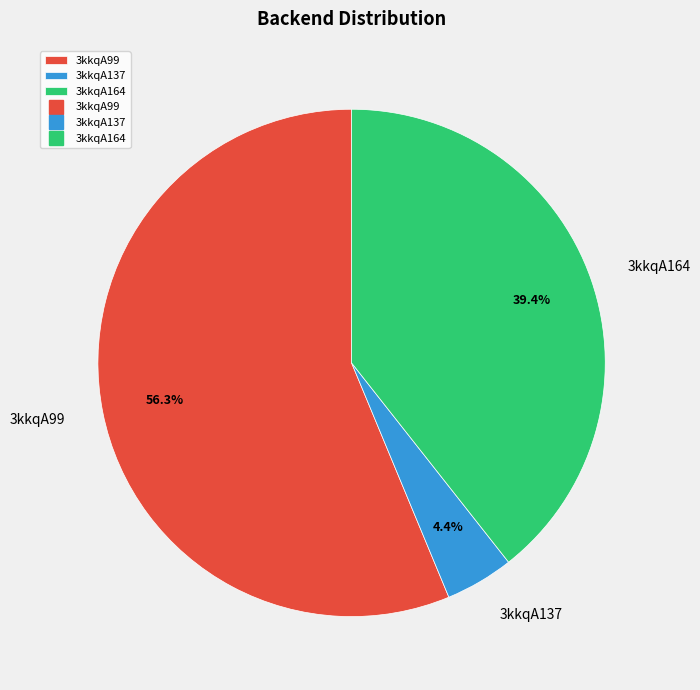

Which category has the biggest portion of the pie?

3kkqA99